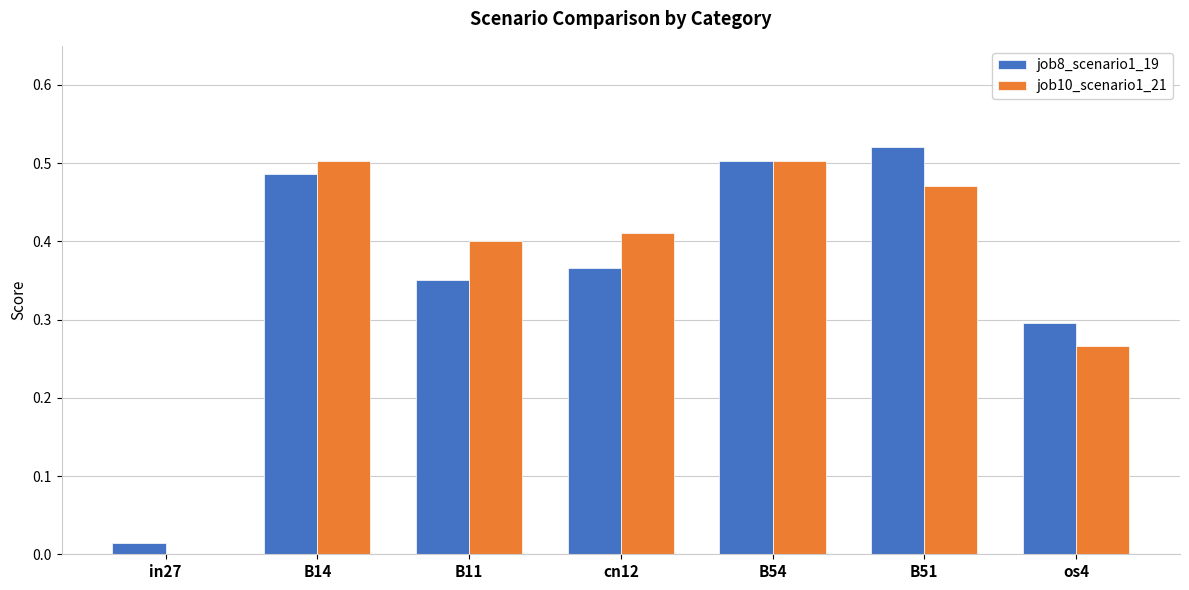

The value of job8_scenario1_19 at cn12 is 0.5. True or false?

False